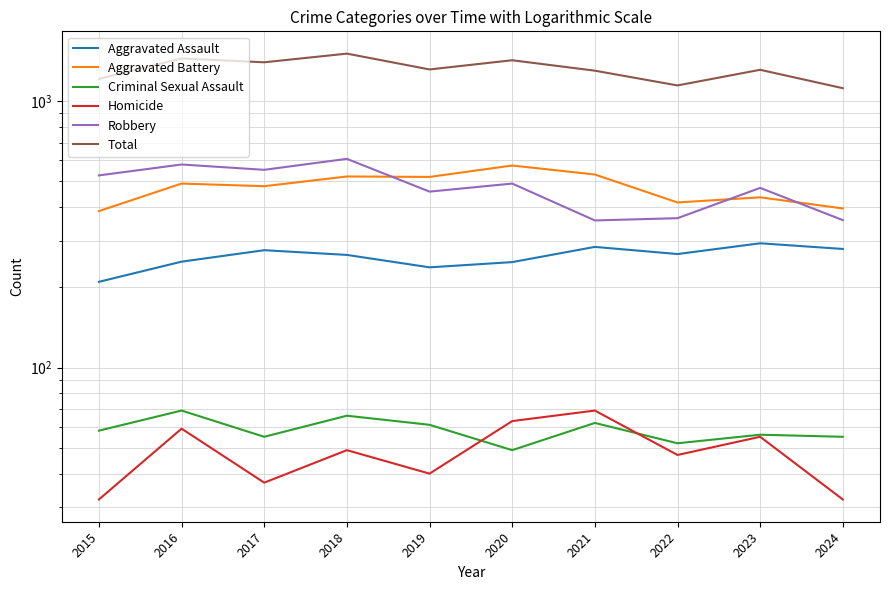

What is the difference between the highest and lowest values at 2024?

1088